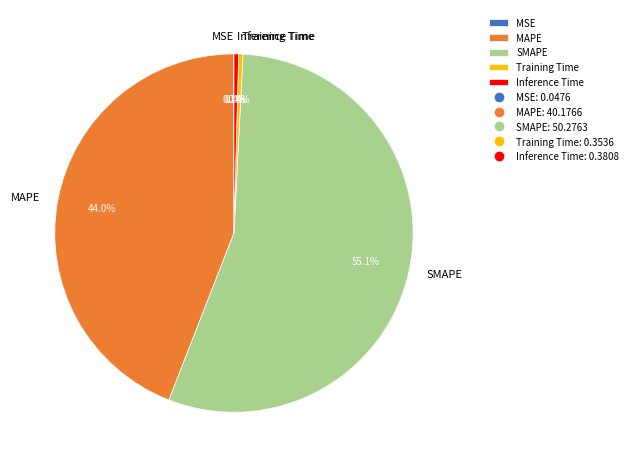

True or false: SMAPE accounts for 44% of the total.

False